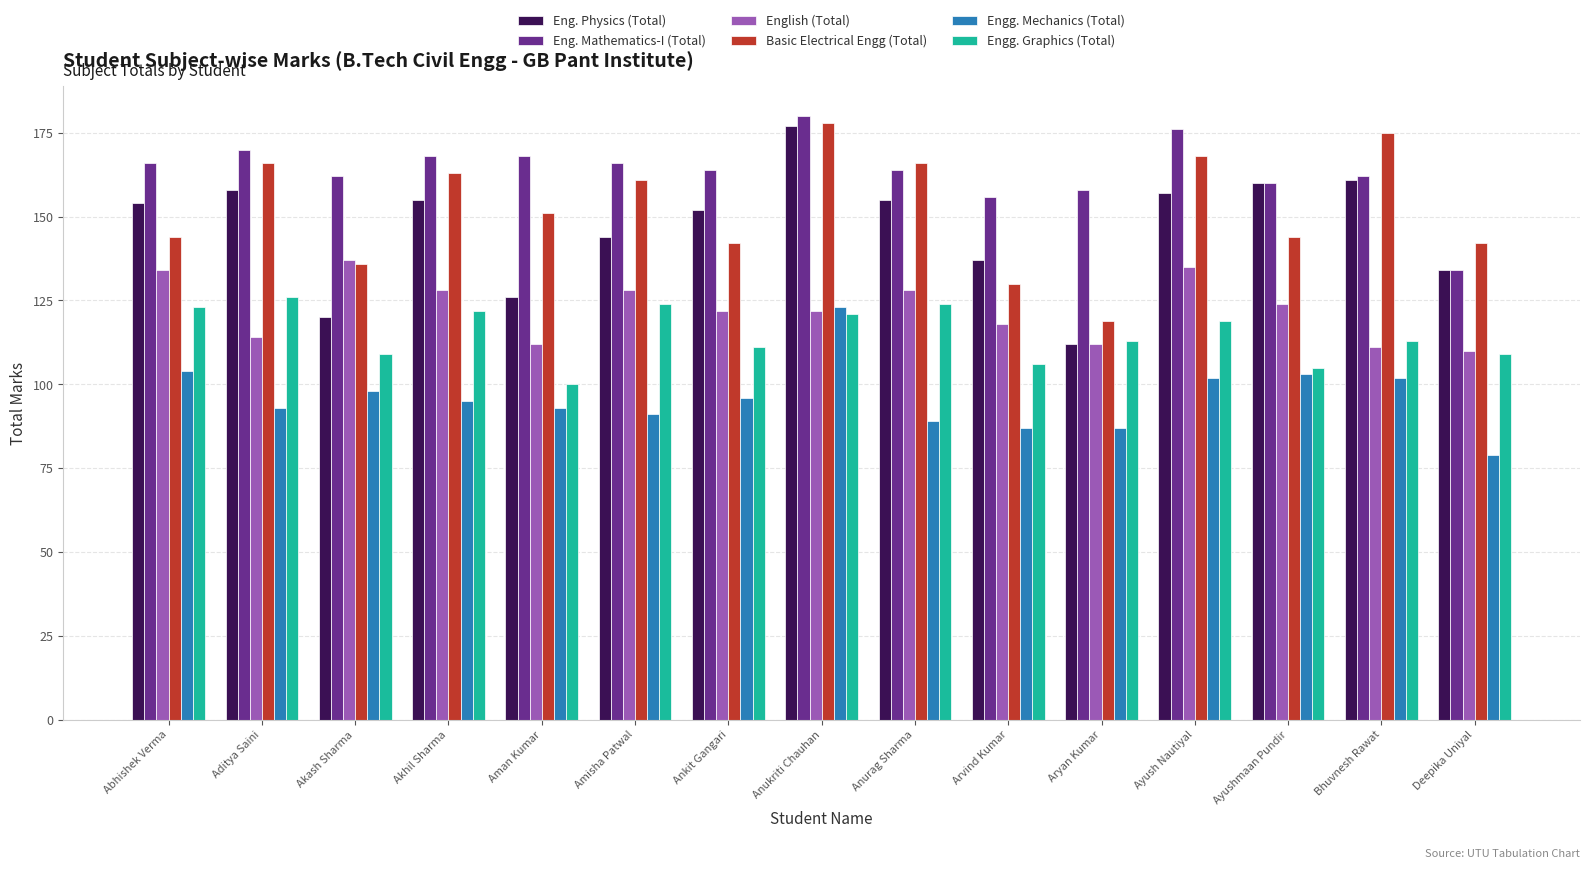

True or false: English (Total) has a value of 110 at Deepika Uniyal.

True